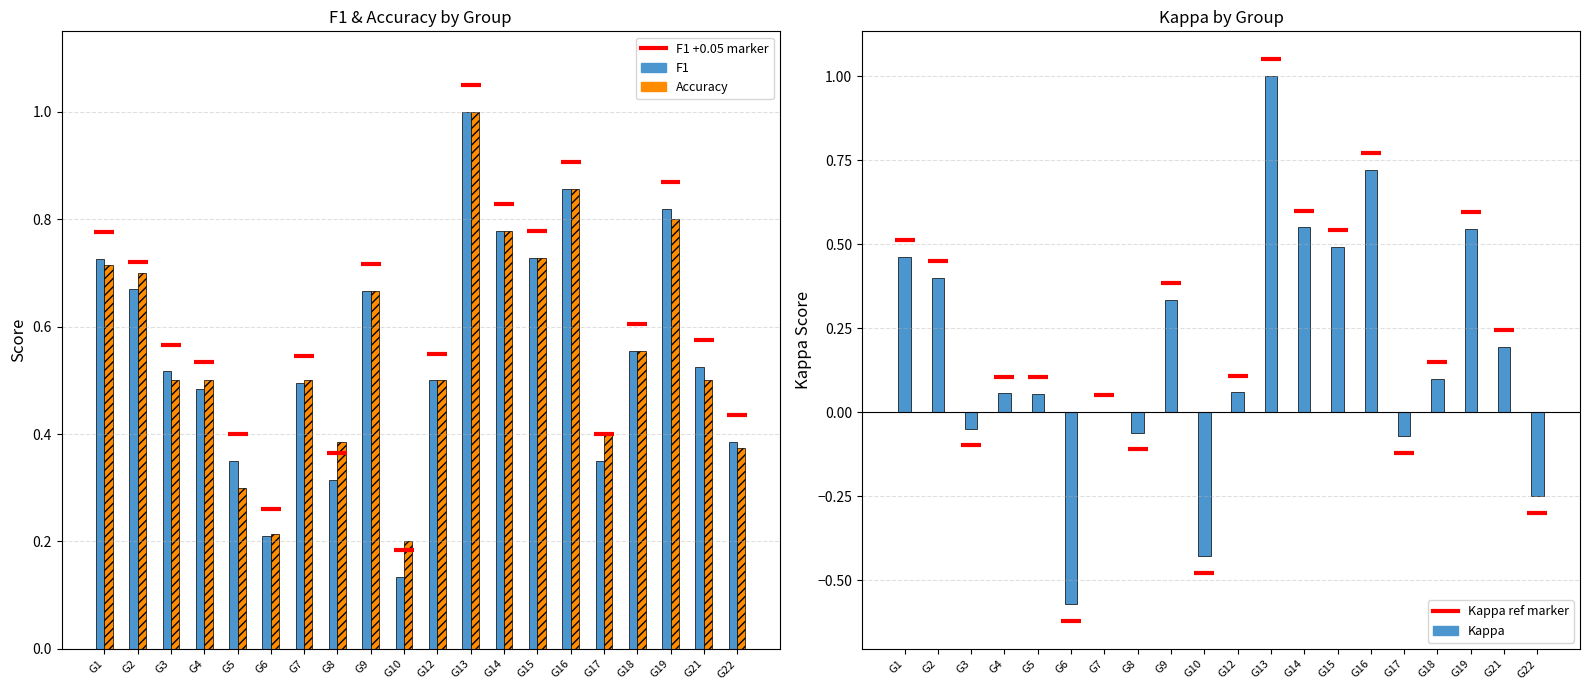

Rank the categories by f1 value from lowest to highest.

G10, G6, G8, G5, G17, G22, G4, G7, G12, G3, G21, G18, G9, G2, G1, G15, G14, G19, G16, G13